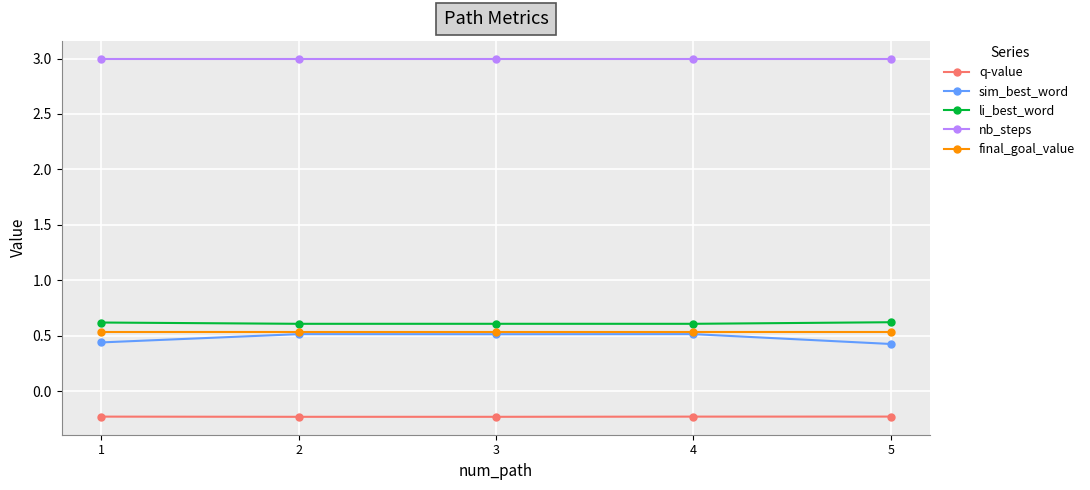

Read the li_best_word value at 1.

0.6